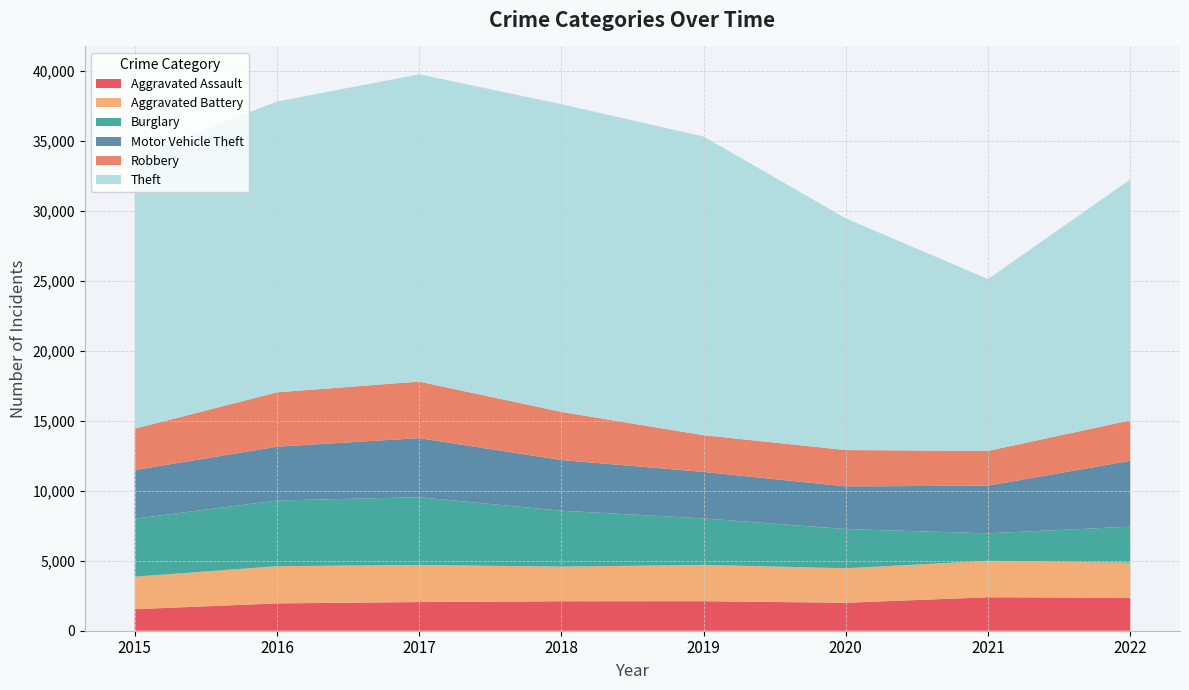

Reading right to left, extract all data points from this chart.

Aggravated Assault: 2022=2356	2021=2392	2020=1997	2019=2110	2018=2106	2017=2048	2016=1953	2015=1537
Aggravated Battery: 2022=2509	2021=2603	2020=2468	2019=2595	2018=2472	2017=2654	2016=2659	2015=2323
Burglary: 2022=2572	2021=1965	2020=2801	2019=3321	2018=3999	2017=4840	2016=4695	2015=4143
Motor Vehicle Theft: 2022=4709	2021=3408	2020=3047	2019=3324	2018=3622	2017=4222	2016=3847	2015=3476
Robbery: 2022=2886	2021=2483	2020=2598	2019=2625	2018=3441	2017=4040	2016=3881	2015=2959
Theft: 2022=17218	2021=12280	2020=16561	2019=21342	2018=21990	2017=21962	2016=20778	2015=19485